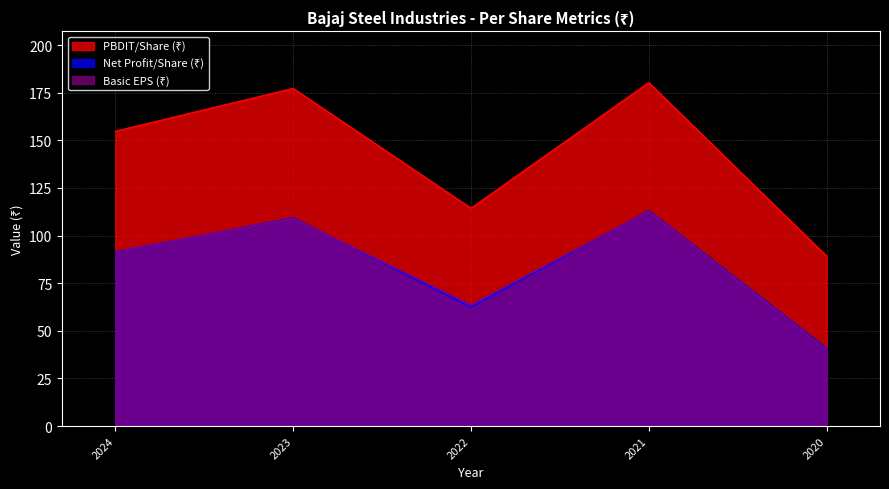

Reading right to left, transcribe all the data shown in this chart.

PBDIT/Share (₹): 2020=89.2	2021=180.3	2022=114.3	2023=177.3	2024=154.7
Net Profit/Share (₹): 2020=40.8	2021=113.1	2022=62.4	2023=109.4	2024=91.4
Basic EPS (₹): 2020=40.2	2021=112.8	2022=63.8	2023=109.0	2024=91.6